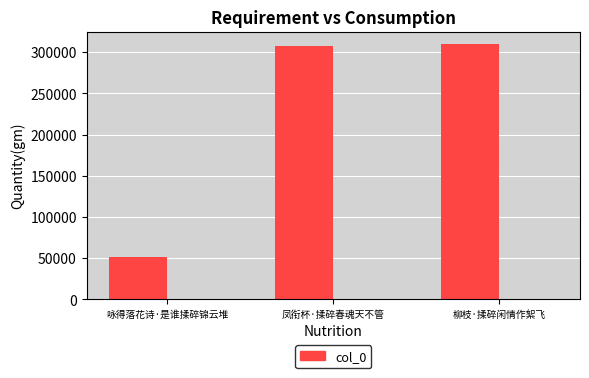

At which category does the chart reach its minimum across all series?

咏得落花诗·是谁揉碎锦云堆